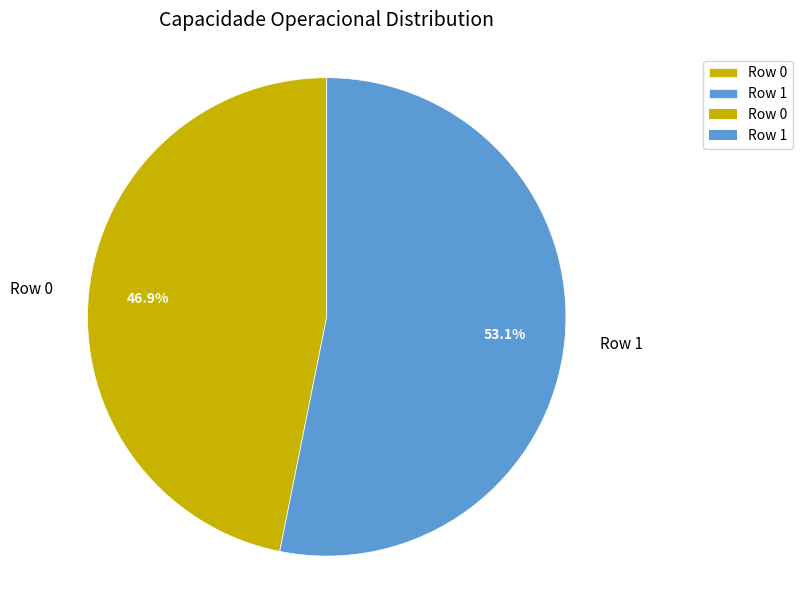

To the nearest percent, what percentage of the pie is Row 1?

53%